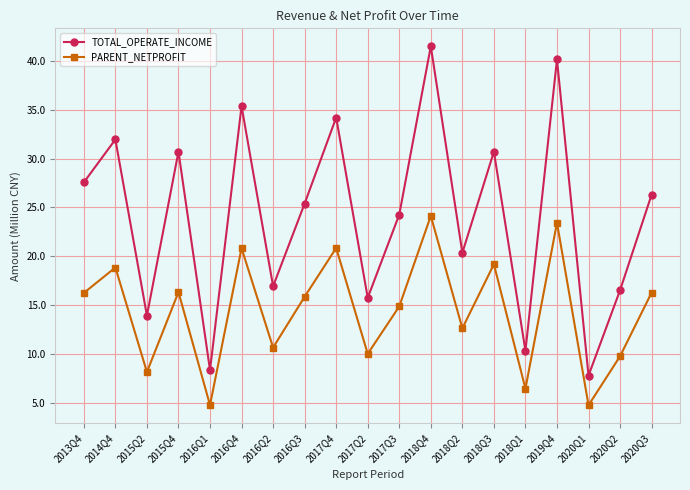

List the series in order of their peak value, highest first.

TOTAL_OPERATE_INCOME, PARENT_NETPROFIT